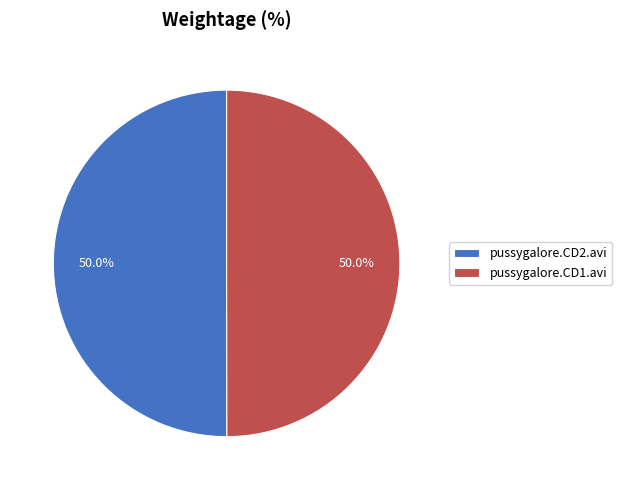

What percentage do pussygalore.CD2.avi and pussygalore.CD1.avi together represent?

100.0%